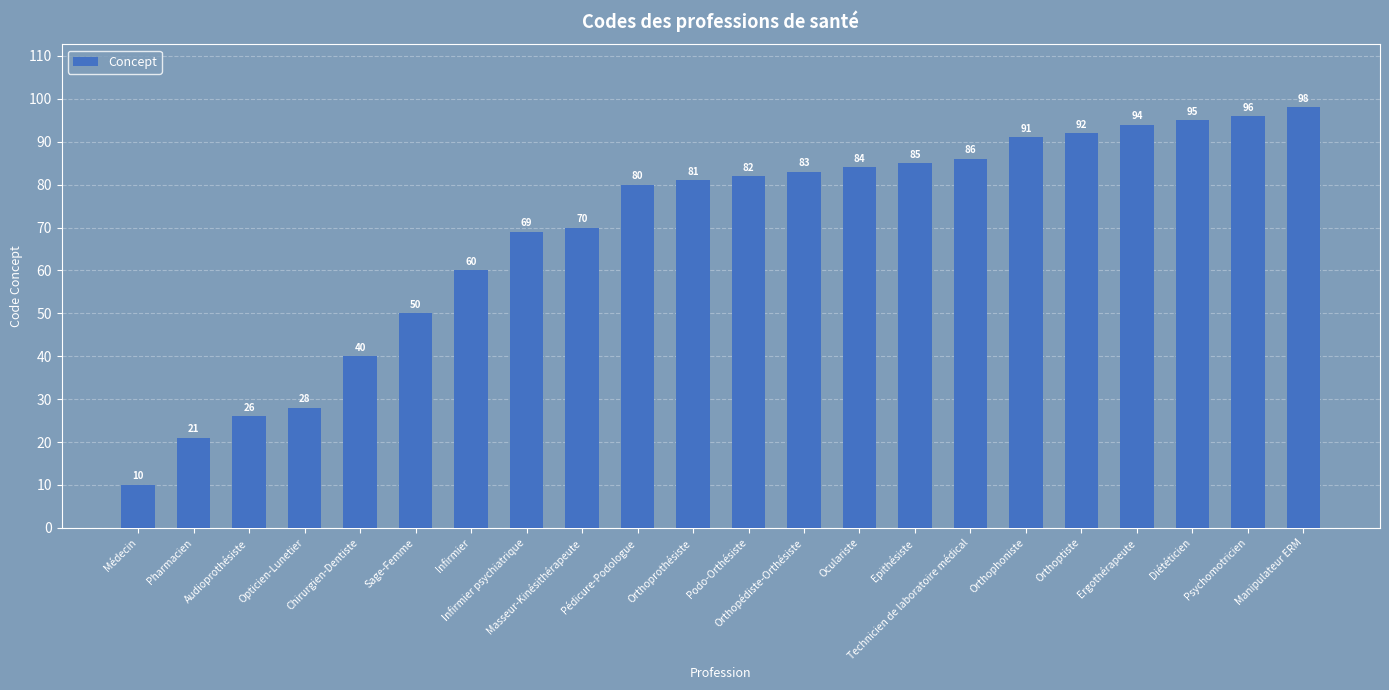

How many bars are there in total?

22